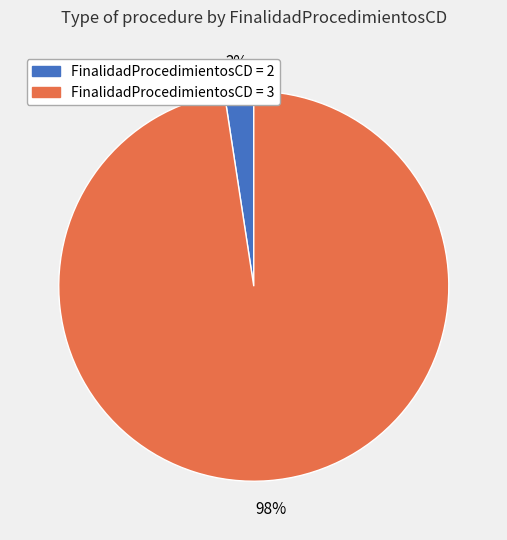

To the nearest percent, what is the average slice percentage?

50%